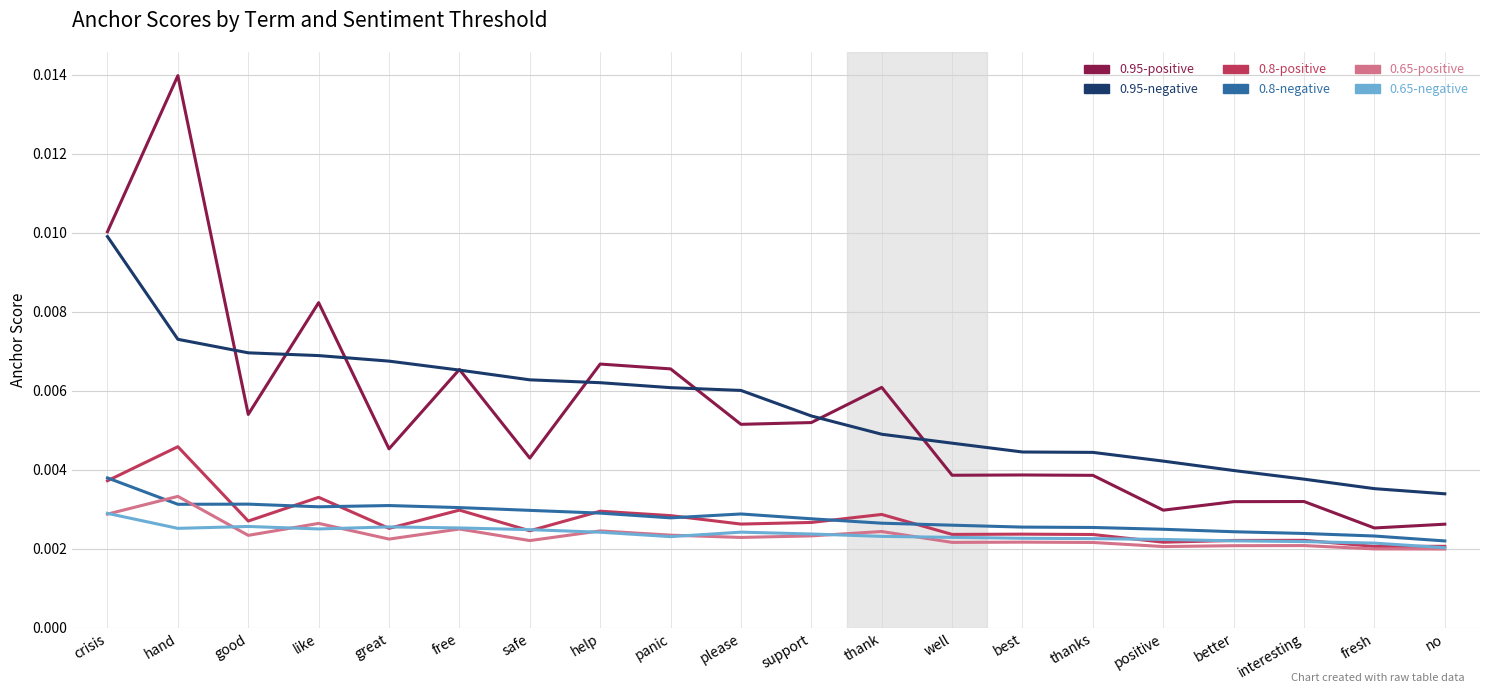

Count the number of data series in this chart.

6